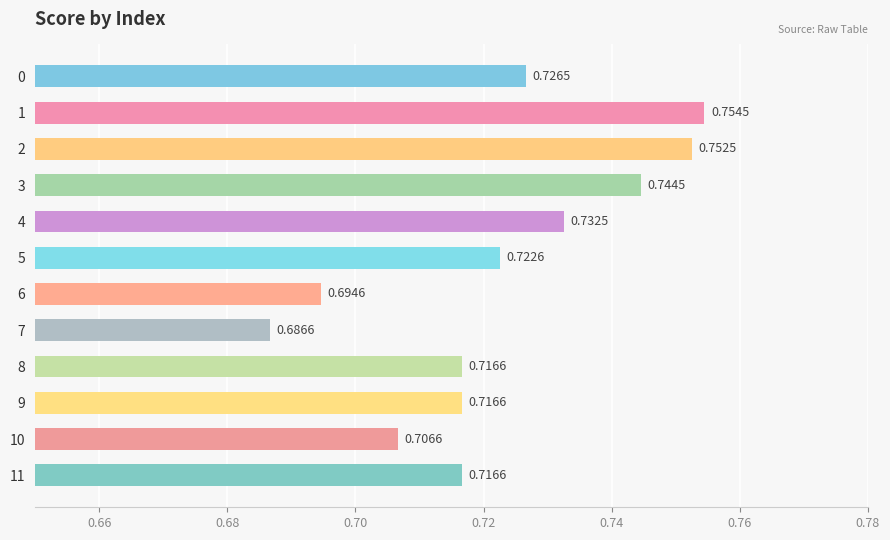

Between 3 and 5, which is larger?

3